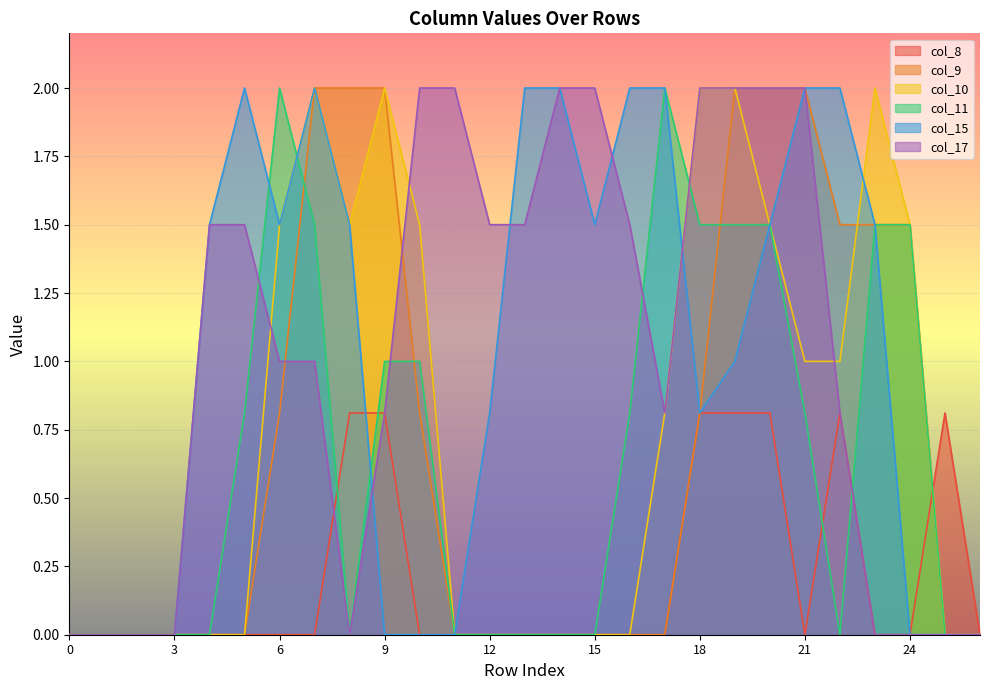

What is the difference between the maximum and minimum values in the col_10 series?

2.0